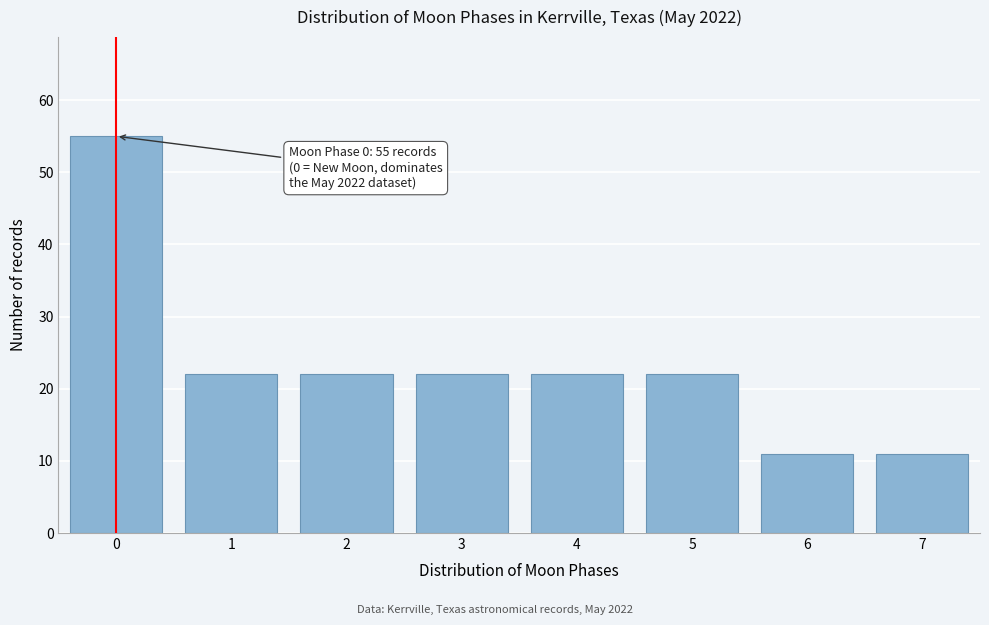

Reading left to right, extract all data points from this chart.

0=55	1=22	2=22	3=22	4=22	5=22	6=11	7=11